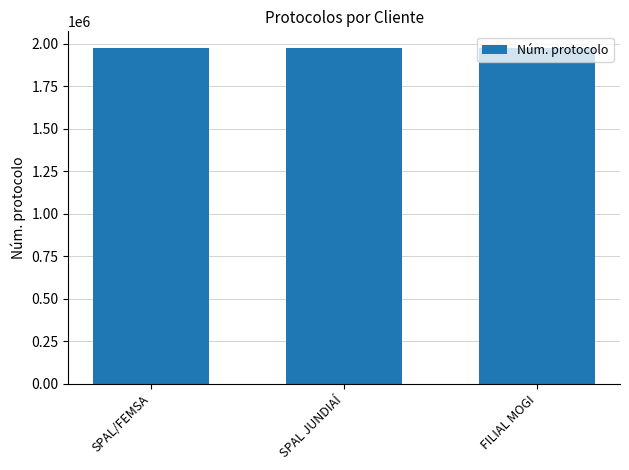

Are the bars horizontal?

No